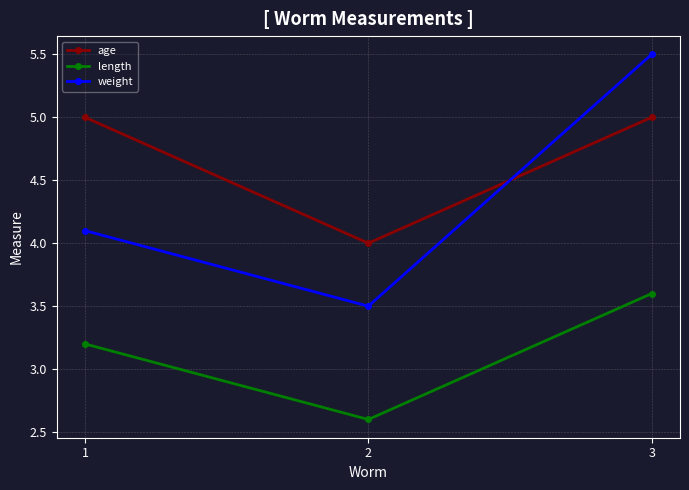

Which series has the widest spread of values?

weight